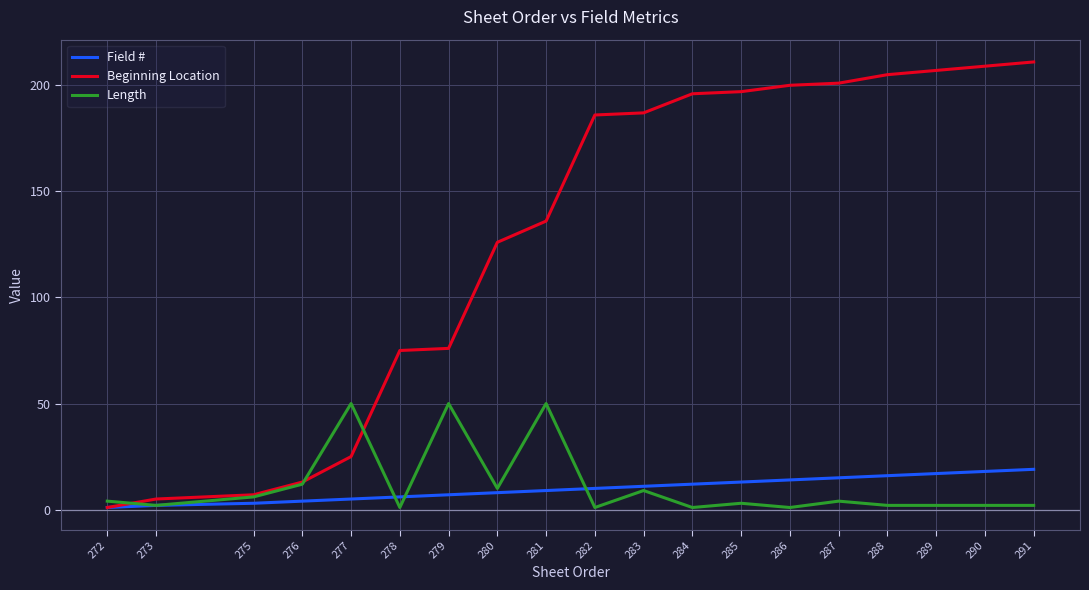

Which label corresponds to the largest value in the chart?

291